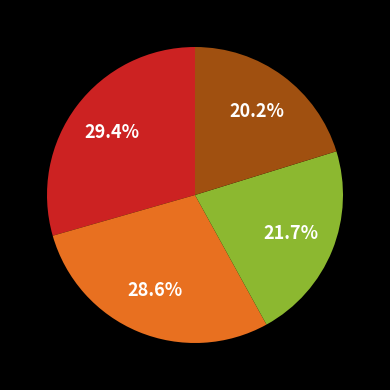

Does any single category account for the majority?

No